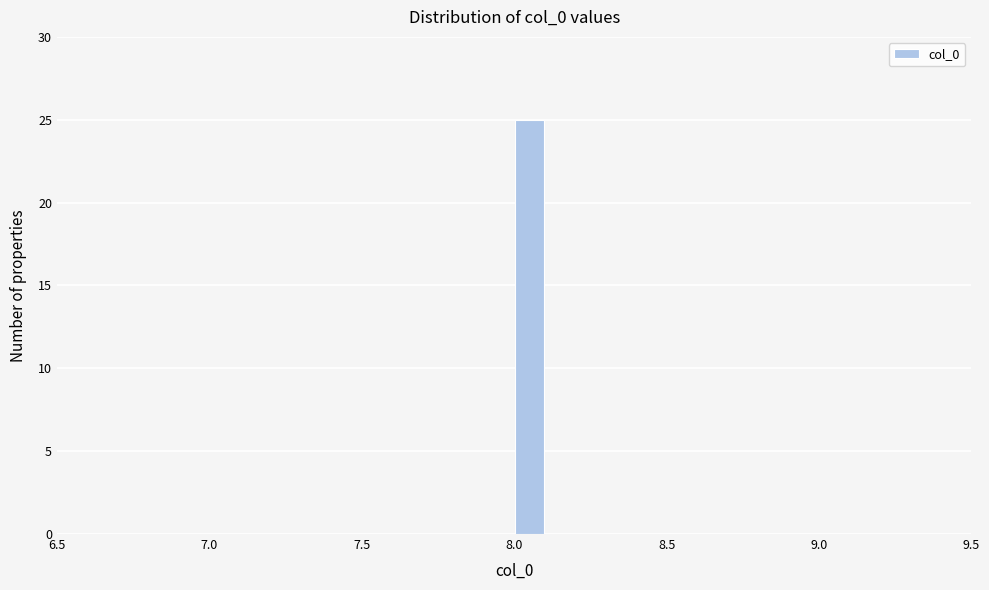

Around what value on the x-axis is the tallest bar? Give the approximate position of its centre, as read against the axis.

8.05